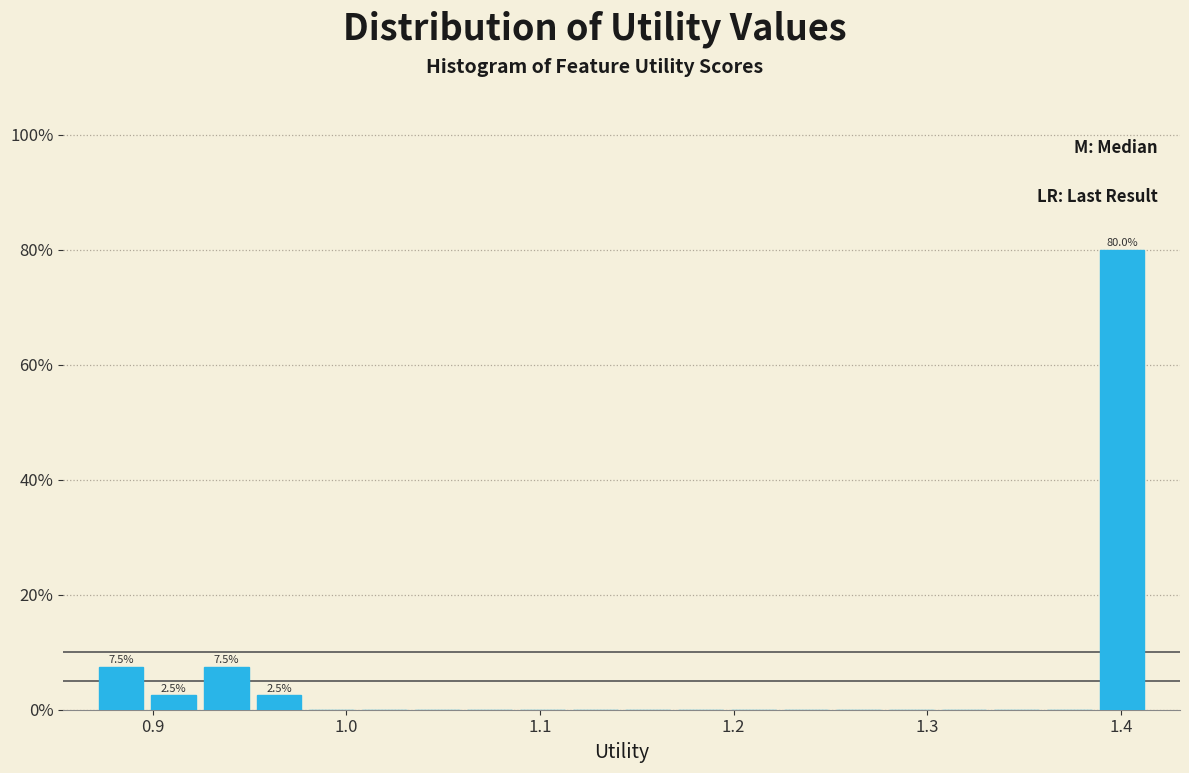

Around what value on the x-axis is the tallest bar? Give the approximate position of its centre, as read against the axis.

1.40